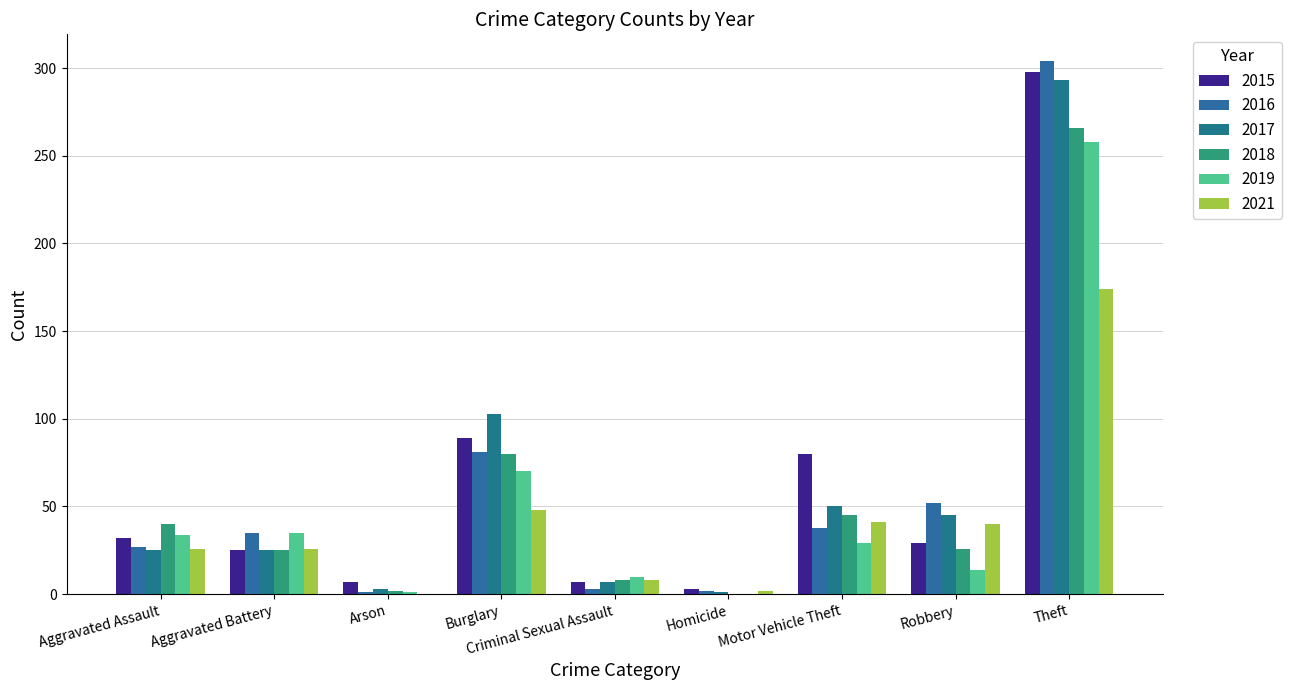

Which series has the largest total across all categories?

2015